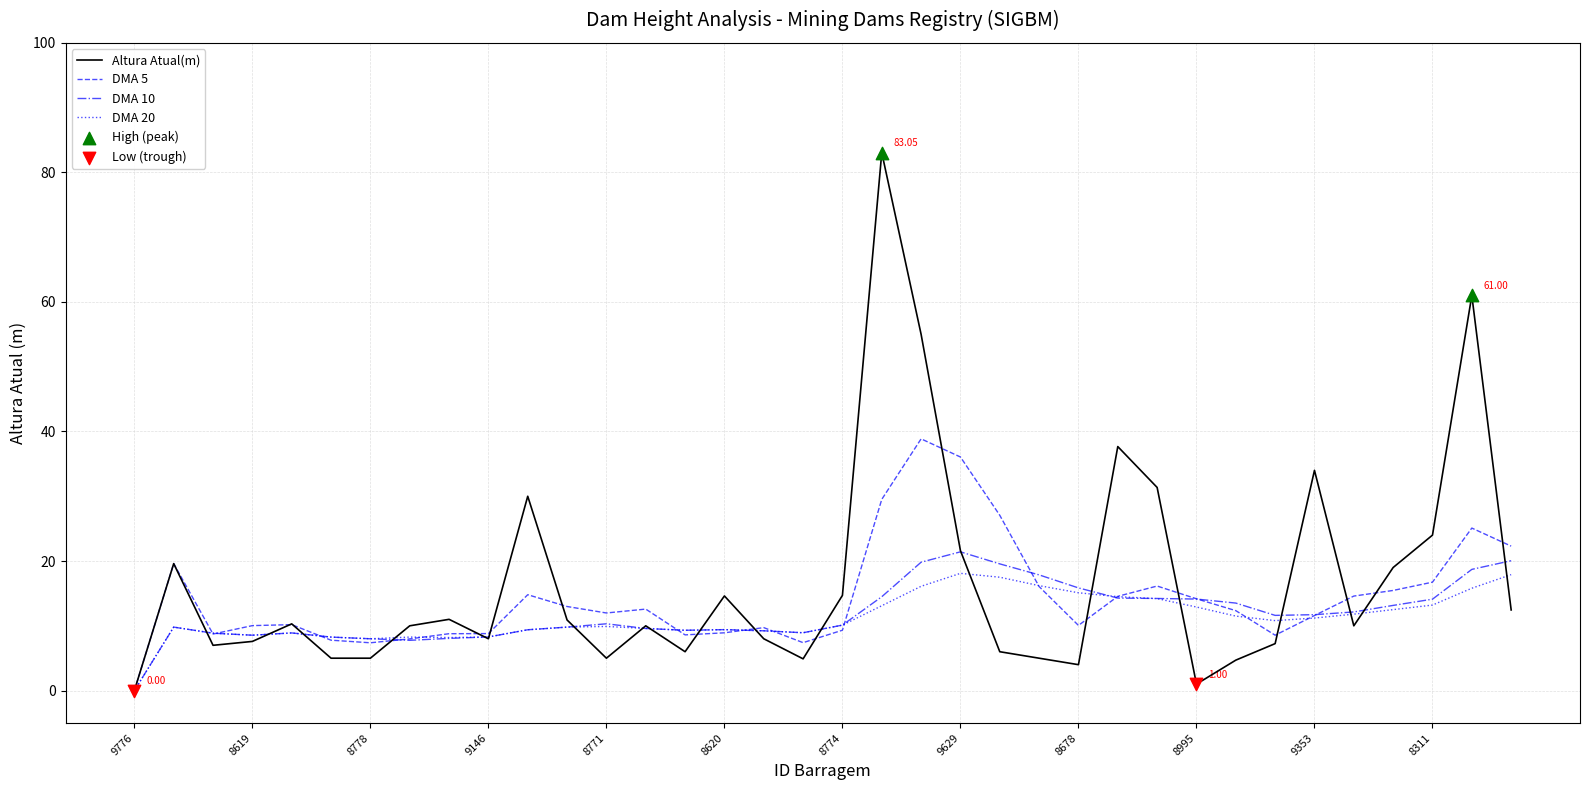

At how many categories does at least one series exceed 65?

1